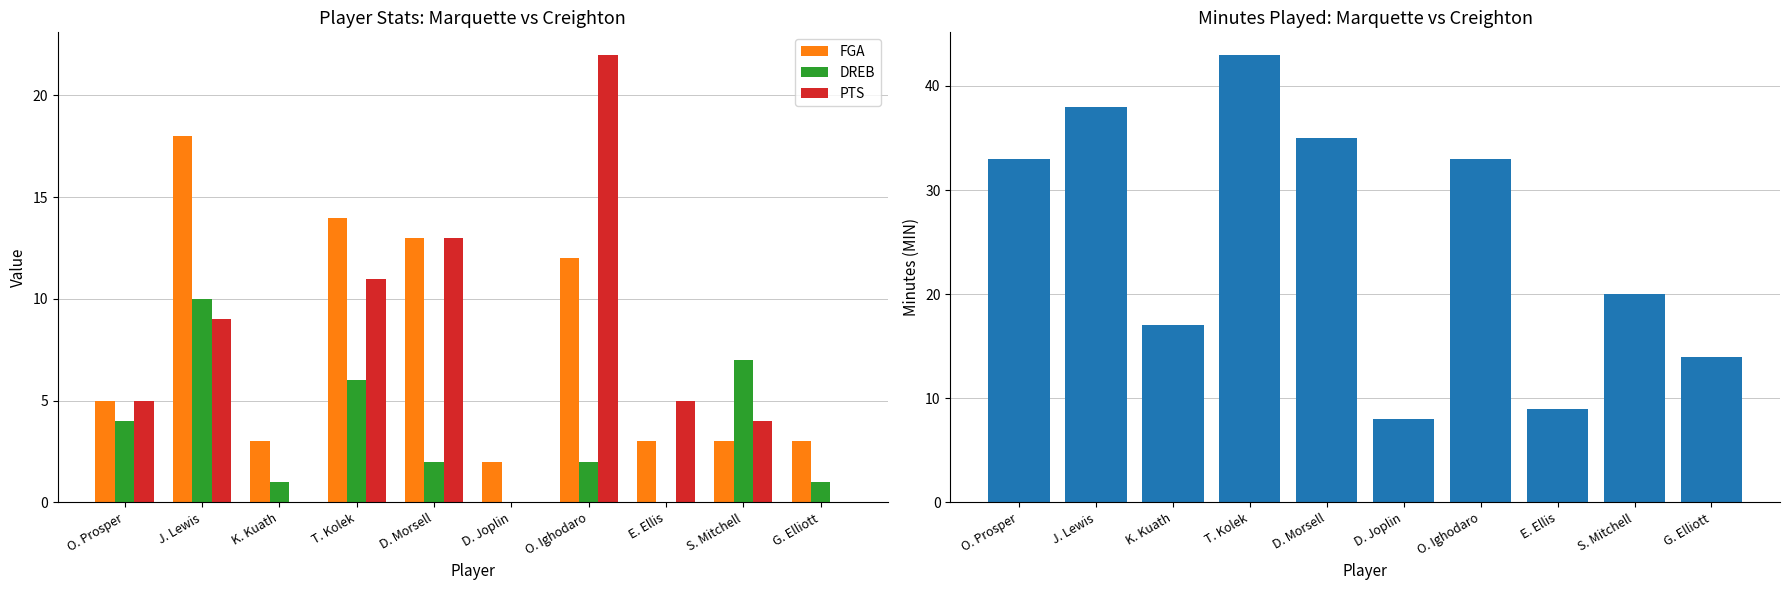

Rank the series at O. Prosper from highest to lowest value.

MIN, FGA, PTS, DREB